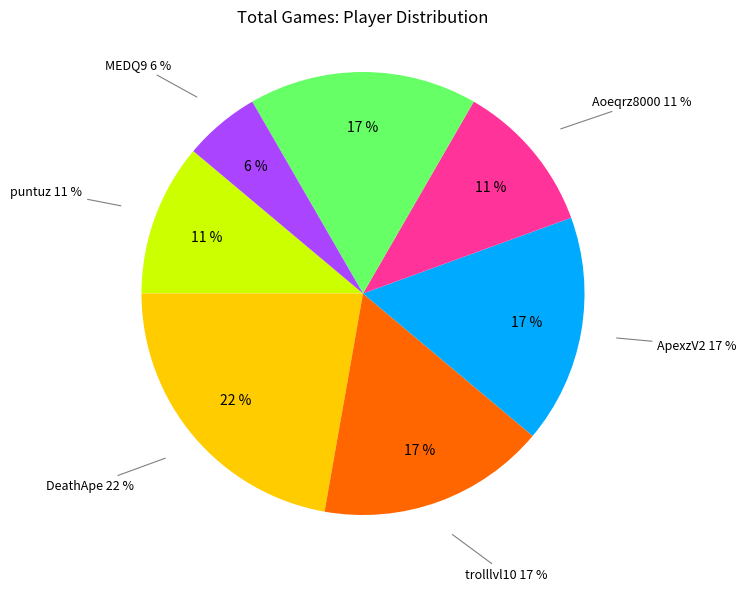

True or false: trolllvl10 accounts for 17% of the total.

True